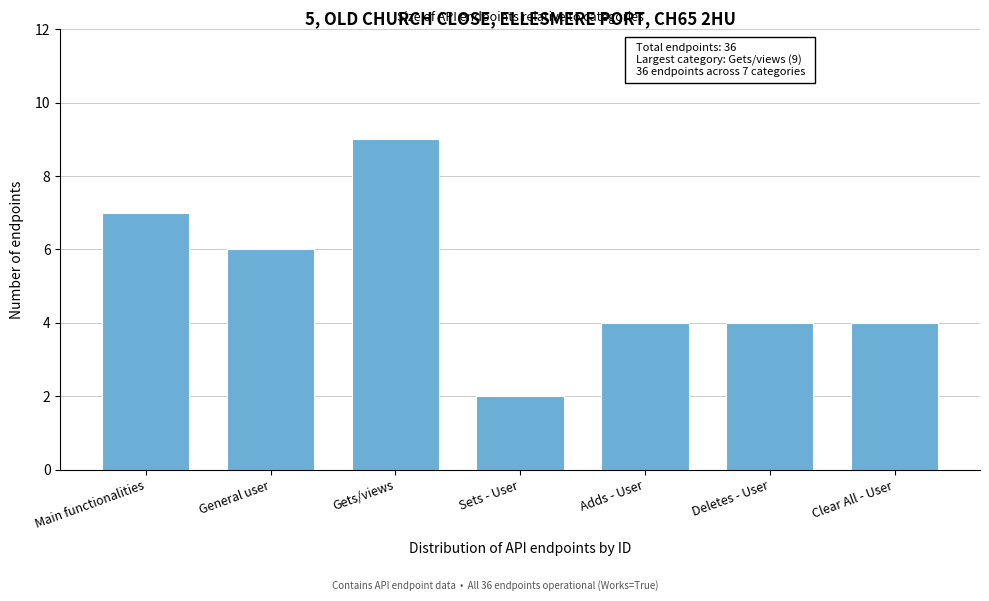

Reading left to right, transcribe all the data shown in this chart.

Main functionalities=7	General user=6	Gets/views=9	Sets - User=2	Adds - User=4	Deletes - User=4	Clear All - User=4